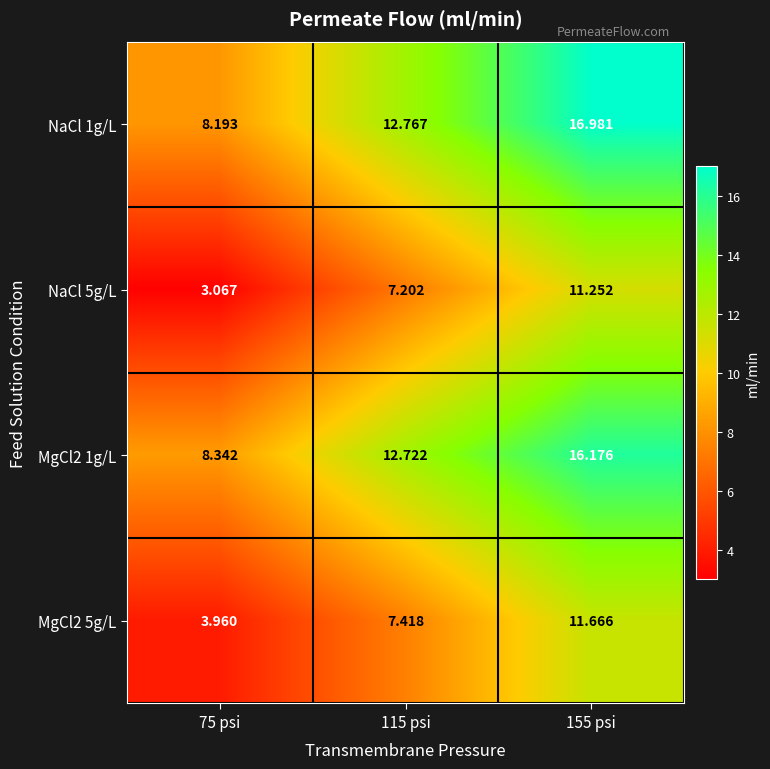

Is the value of NaCl 5g/L at 115 psi greater than the value of MgCl2 5g/L at 75 psi?

Yes